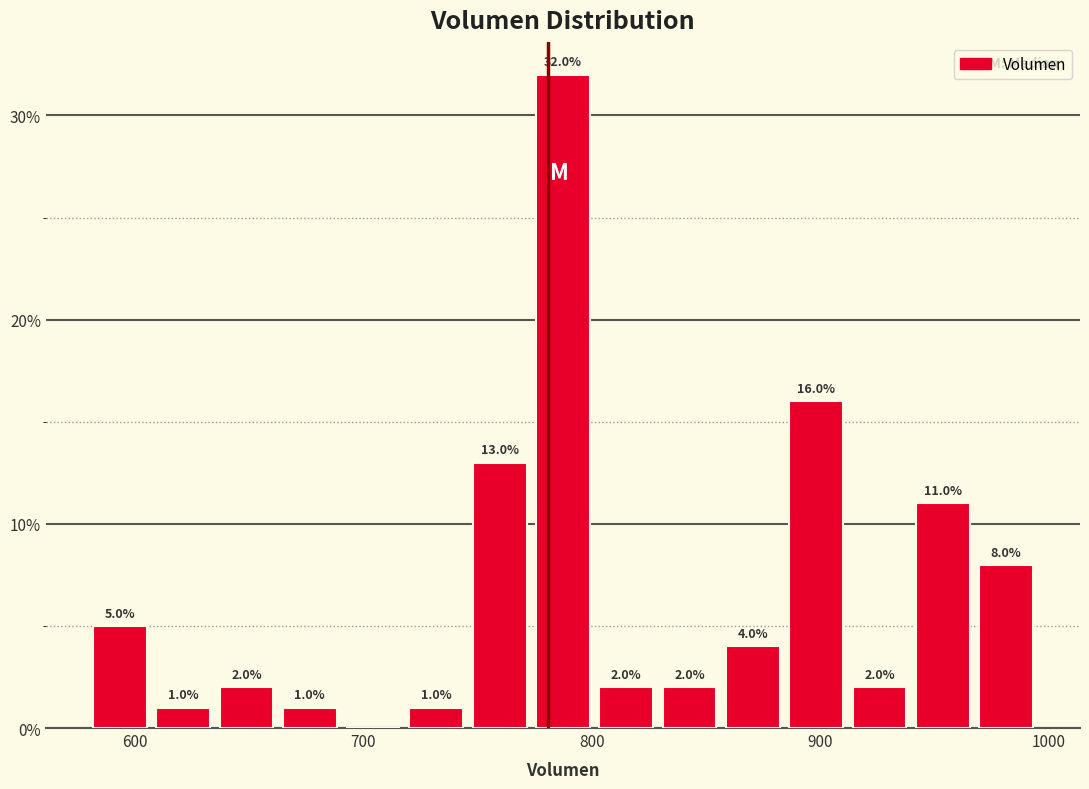

Around what value on the x-axis is the tallest bar? Give the approximate position of its centre, as read against the axis.

790